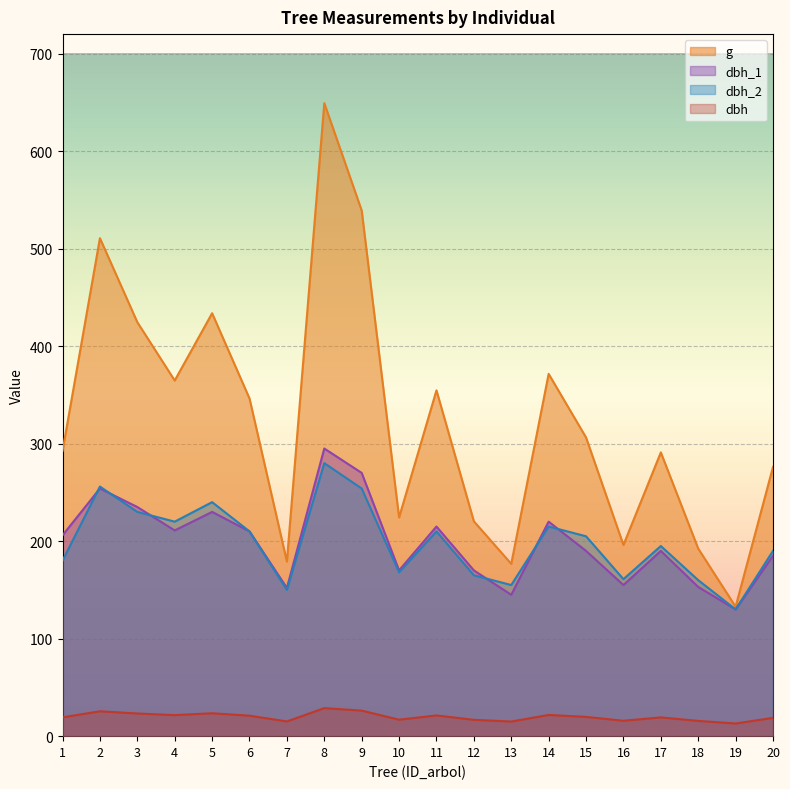

Reading left to right, transcribe all the data shown in this chart.

dbh: 19.3	25.5	23.2	21.6	23.5	21.0	15.1	28.8	26.2	16.9	21.2	16.8	15.0	21.8	19.8	15.8	19.2	15.7	13.0	18.8
g: 292.6	510.7	424.6	364.7	433.7	346.4	179.1	649.2	539.1	224.3	354.7	220.3	176.7	371.5	306.4	196.1	291.0	192.4	132.7	276.1
dbh_1: 206.0	254.0	235.0	211.0	230.0	210.0	152.0	295.0	270.0	170.0	215.0	170.0	145.0	220.0	190.0	155.0	190.0	153.0	130.0	185.0
dbh_2: 180.0	256.0	230.0	220.0	240.0	210.0	150.0	280.0	254.0	168.0	210.0	165.0	155.0	215.0	205.0	161.0	195.0	160.0	130.0	190.0